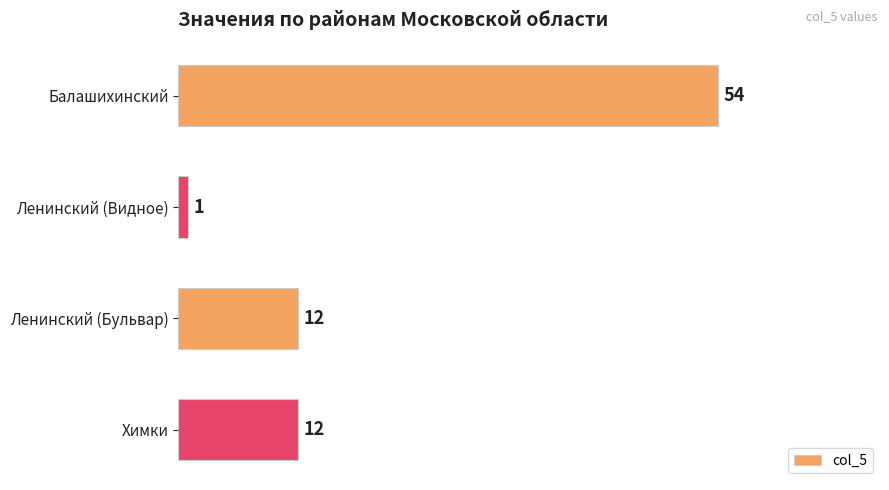

What is the difference between the second highest and minimum values?

11